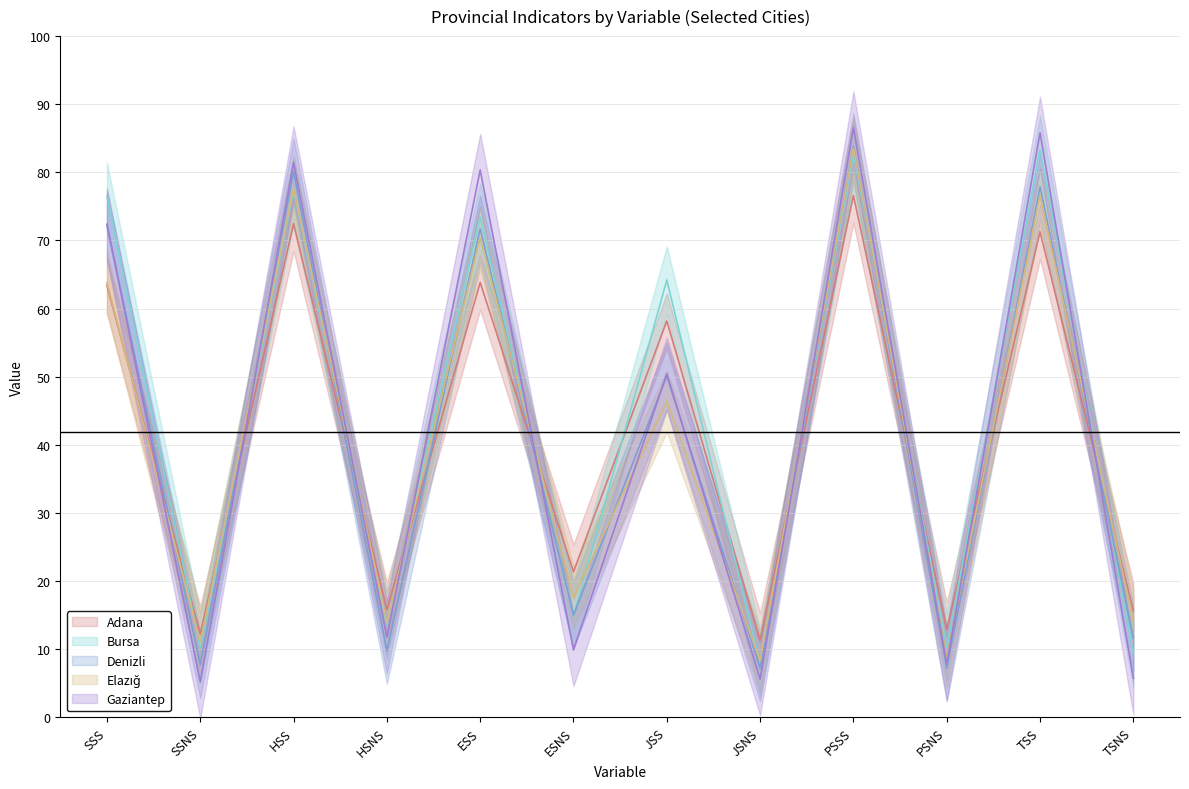

Which series has the widest spread of values?

Gaziantep